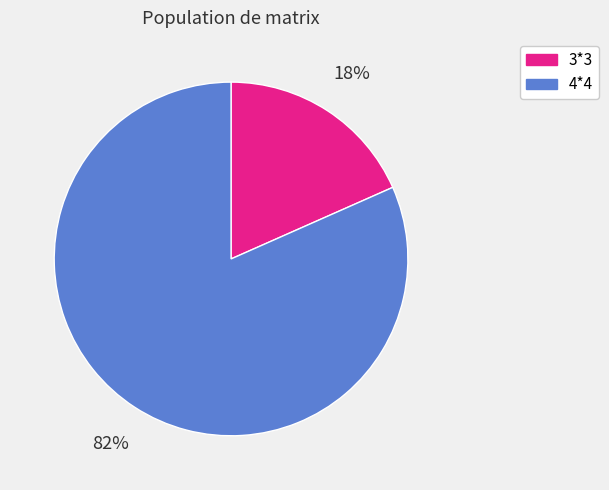

The 3*3 slice represents 18% of the pie. True or false?

True